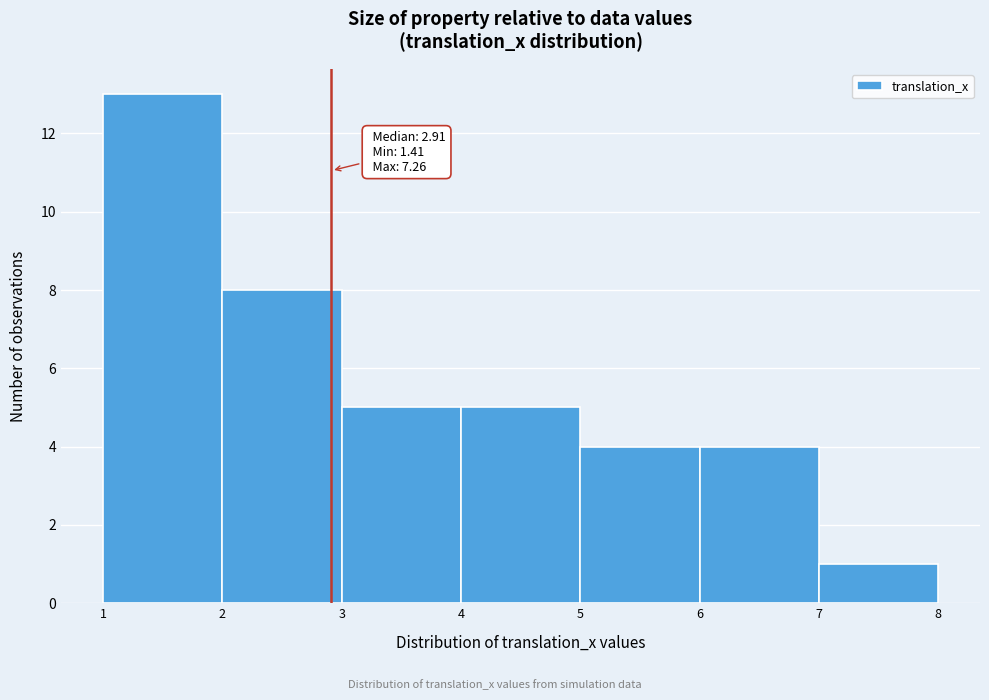

Over which range of the x-axis is the bar tallest?

1 to 2